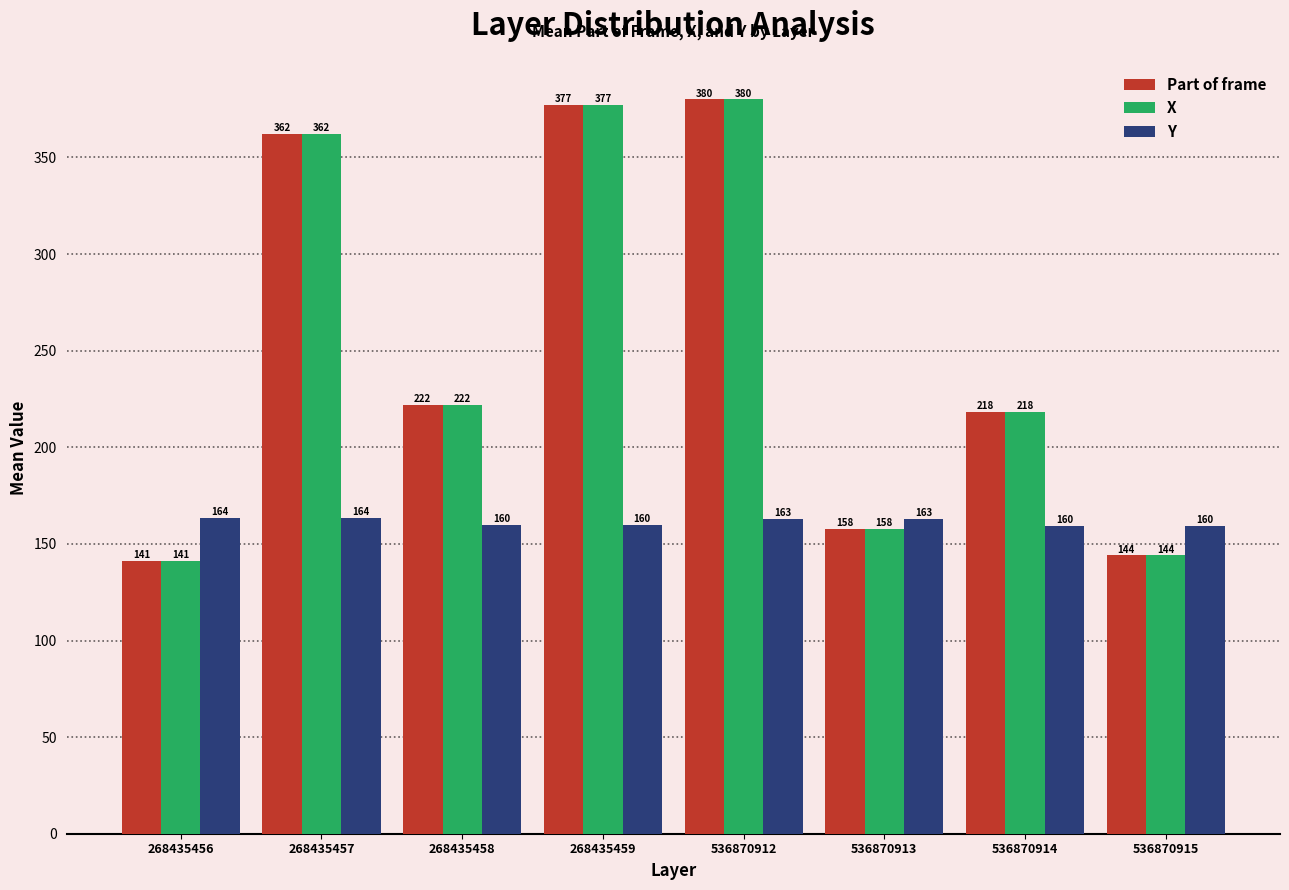

What is the sum of the X values at 268435459 and 536870912?

757.0